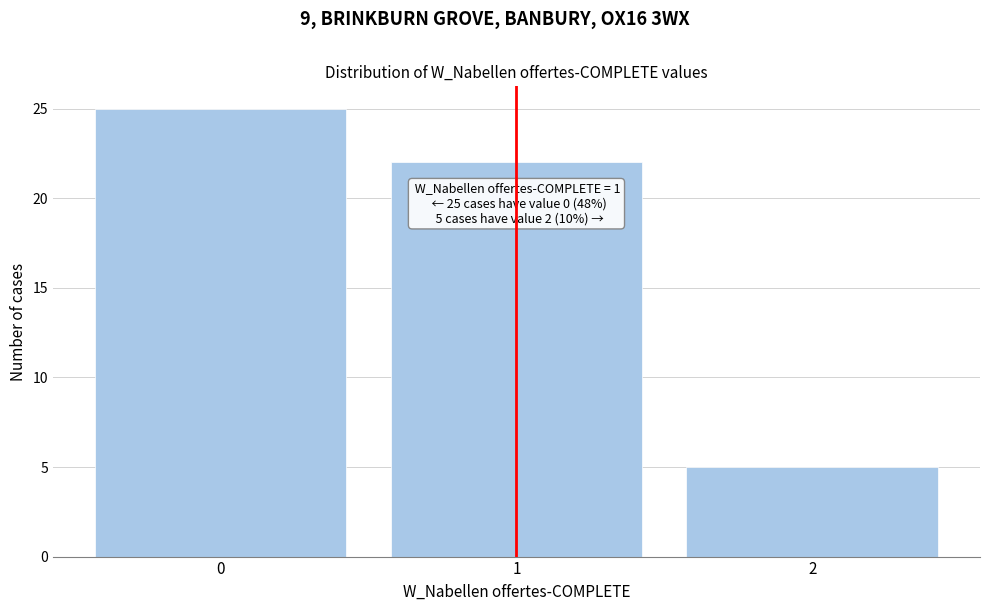

Which range on the x-axis has the tallest bar?

-0.5 to 0.5